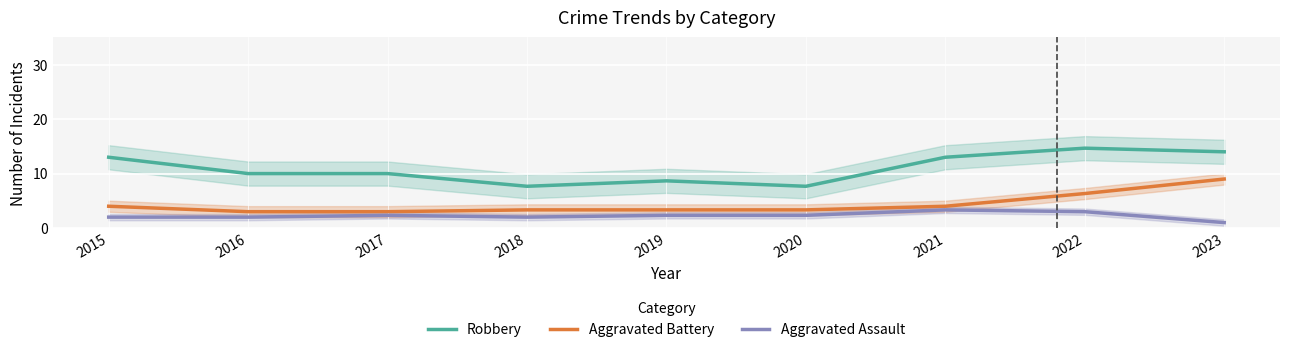

Reading left to right, what are all the values shown in this chart?

Robbery: 13.0	10.0	10.0	7.7	8.7	7.7	13.0	14.7	14.0
Aggravated Battery: 4.0	3.0	3.0	3.3	3.3	3.3	4.0	6.3	9.0
Aggravated Assault: 2.0	2.0	2.3	2.0	2.3	2.3	3.3	3.0	1.0